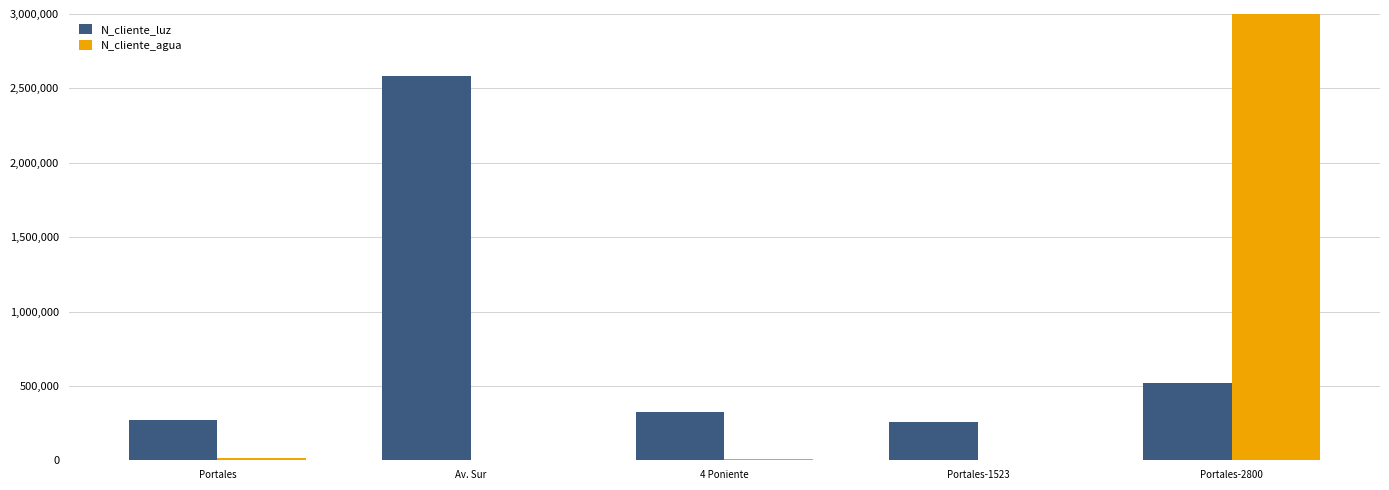

Between Portales-1523 and 4 Poniente, which is larger?

4 Poniente